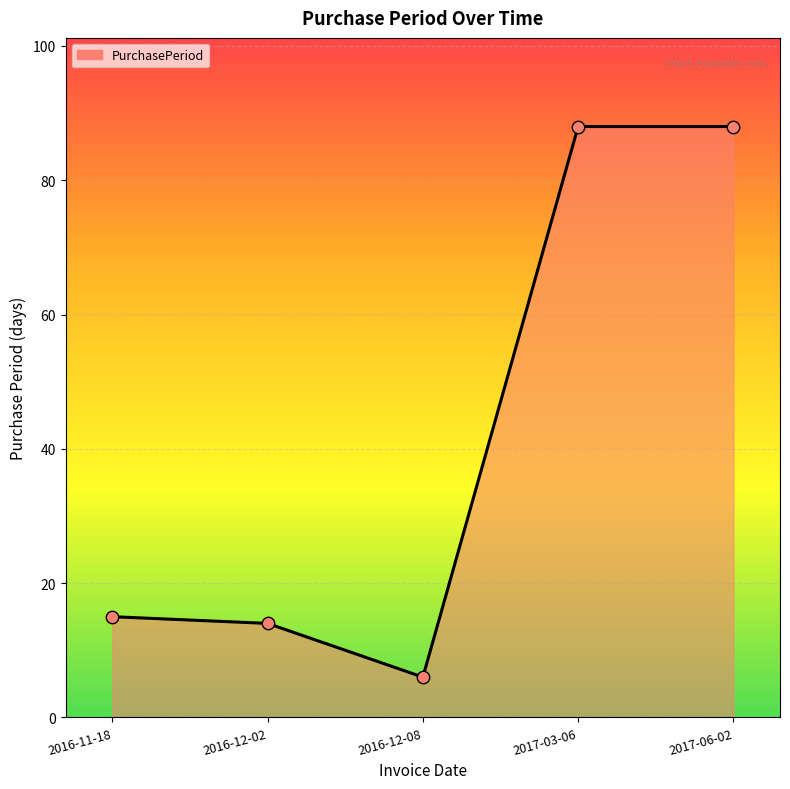

What is the ratio of the value at 2017-06-02 to the value at 2016-12-08?

14.7